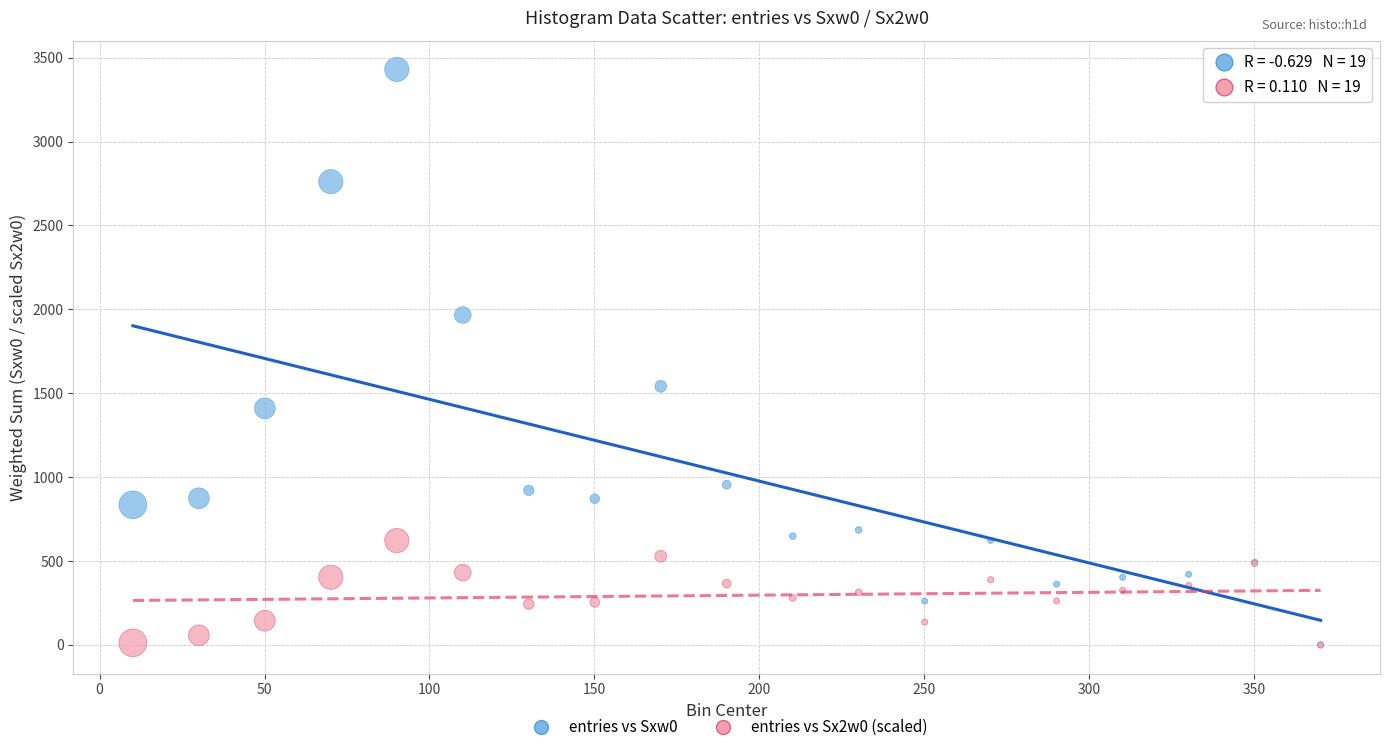

Which series contains the highest Y value?

entries vs Sxw0